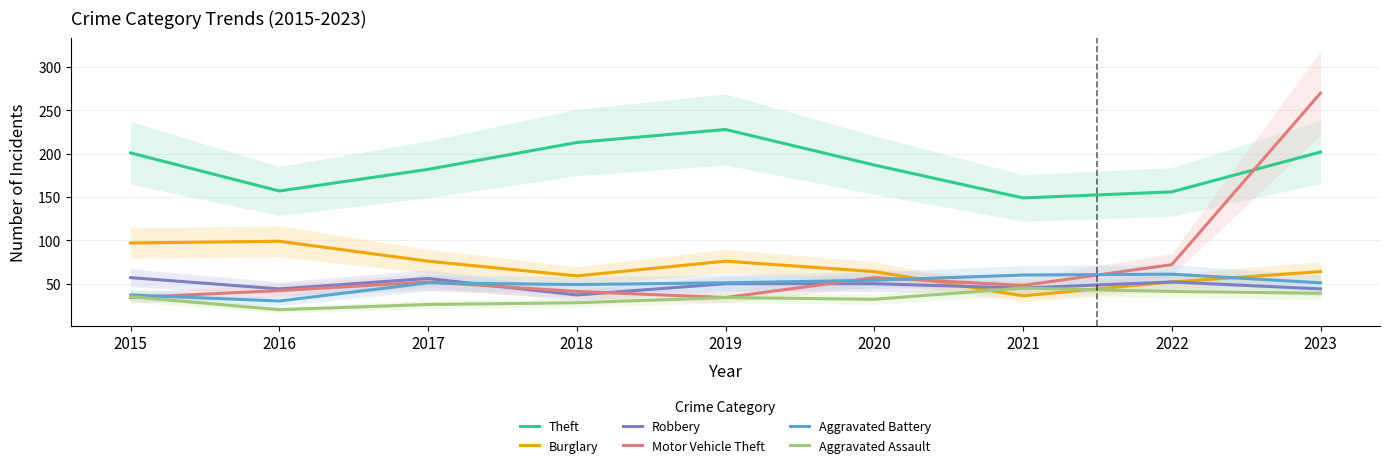

How many categories are shown in the chart?

9